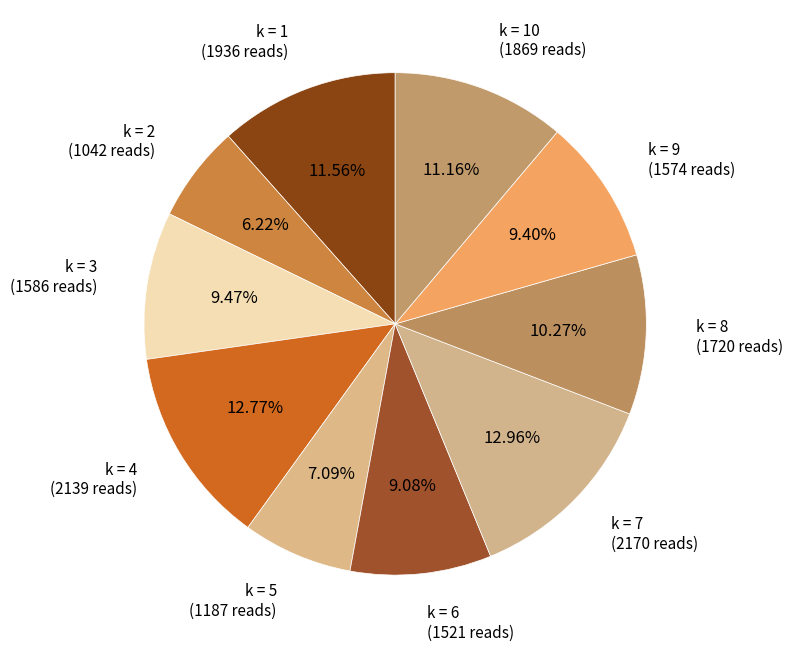

Count the number of slices in the pie.

10